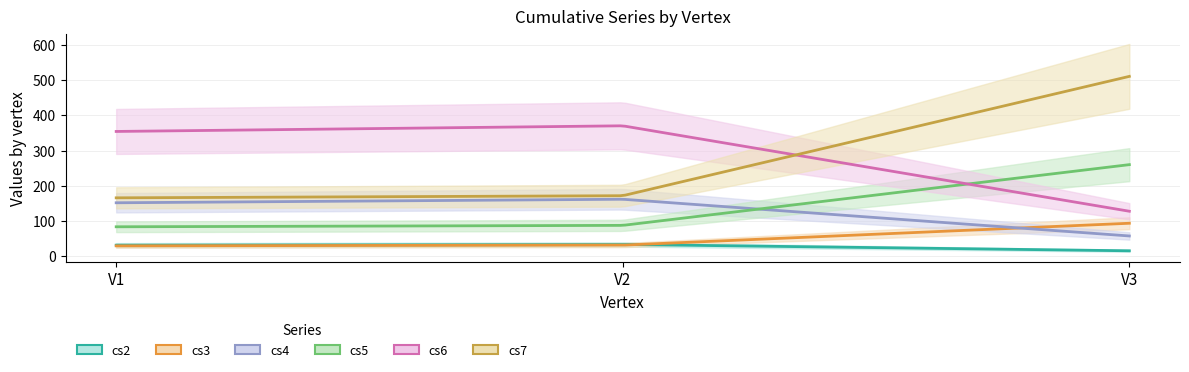

Is this an area chart (filled region under the line)?

No